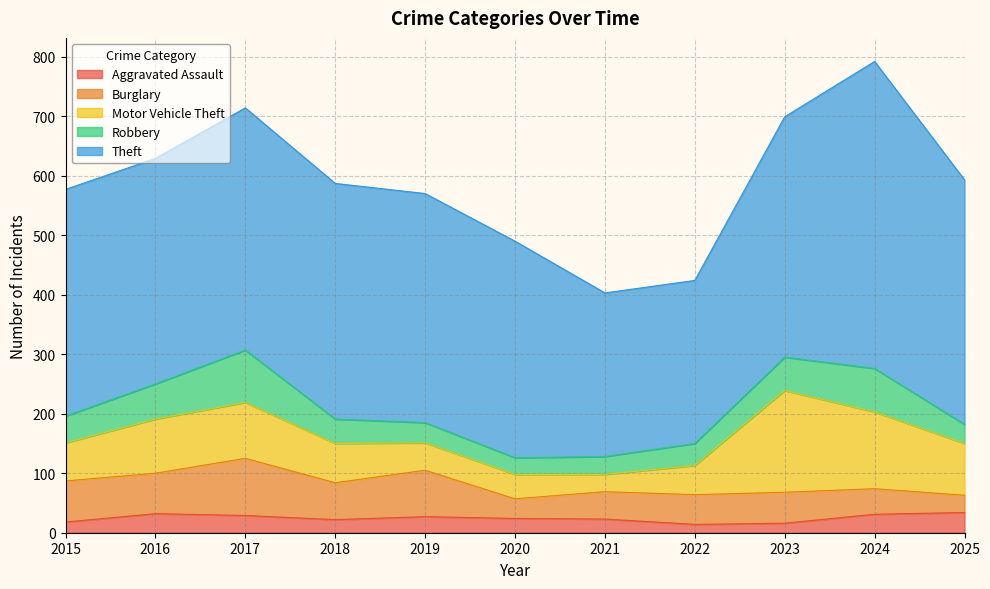

At which label does Motor Vehicle Theft first exceed 66?

2016